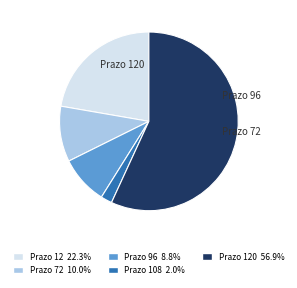

Is there a majority slice in this chart?

Yes